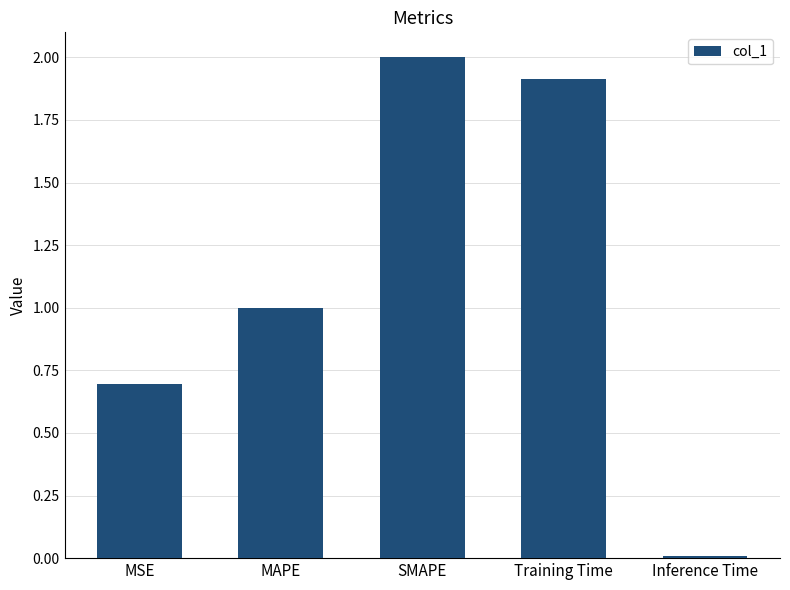

Are the bars horizontal?

No